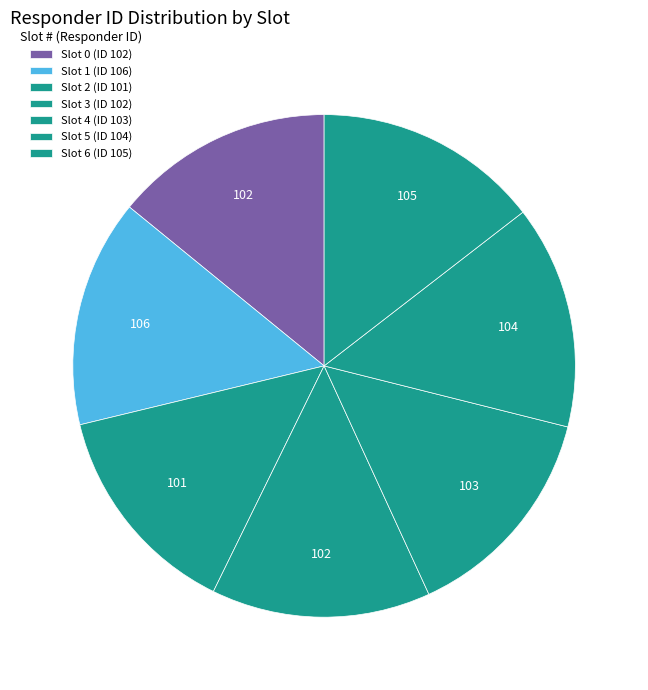

Is it true that Slot 2 (ID 101) is 14% of the pie?

True